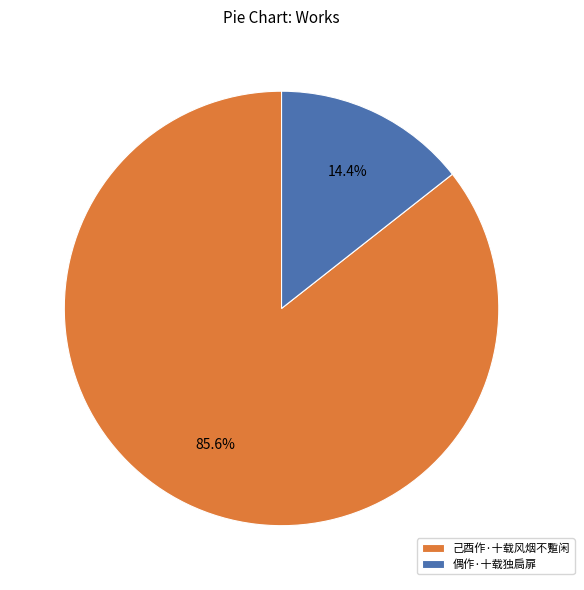

Rank the categories by value from highest to lowest.

己酉作·十载风烟不蹔闲, 偶作·十载独扃扉